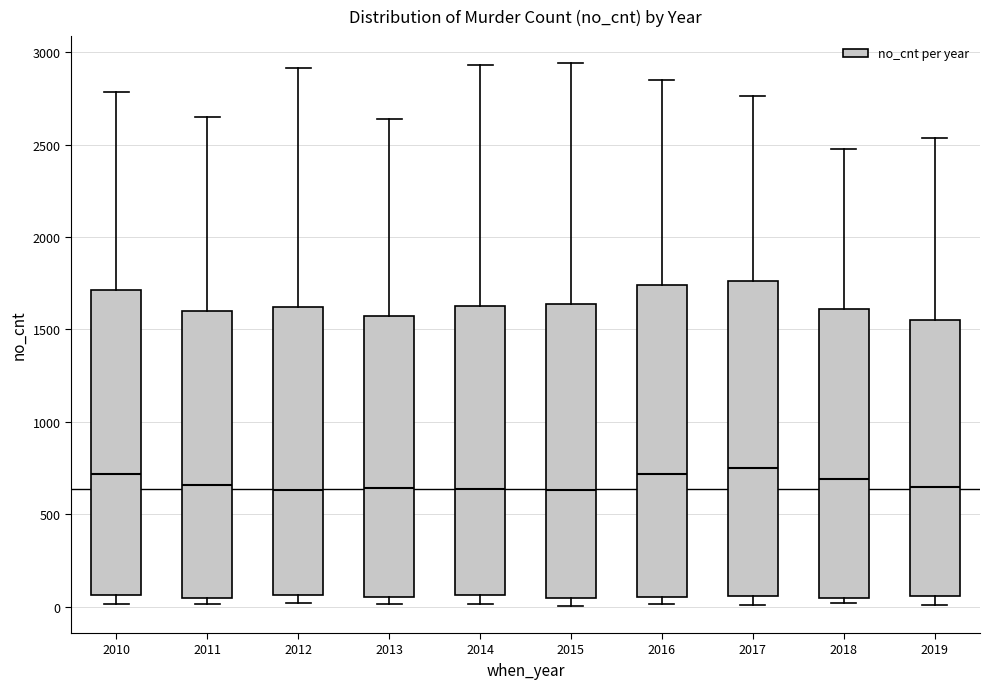

Reading left to right, transcribe this box plot: for each box, give where its median line is, the range the box spans, and where its two whiskers end, as read against the y-axis. The values are not printed on the chart, so give them approximately, as read against the axis.

2010: median 700, box 50 to 1700, whiskers 0 to 2800
2011: median 650, box 50 to 1600, whiskers 0 to 2650
2012: median 650, box 50 to 1600, whiskers 0 to 2900
2013: median 650, box 50 to 1550, whiskers 0 to 2650
2014: median 650, box 50 to 1650, whiskers 0 to 2950
2015: median 650, box 50 to 1650, whiskers 0 to 2950
2016: median 700, box 50 to 1750, whiskers 0 to 2850
2017: median 750, box 50 to 1750, whiskers 0 to 2750
2018: median 700, box 50 to 1600, whiskers 0 to 2500
2019: median 650, box 50 to 1550, whiskers 0 to 2550